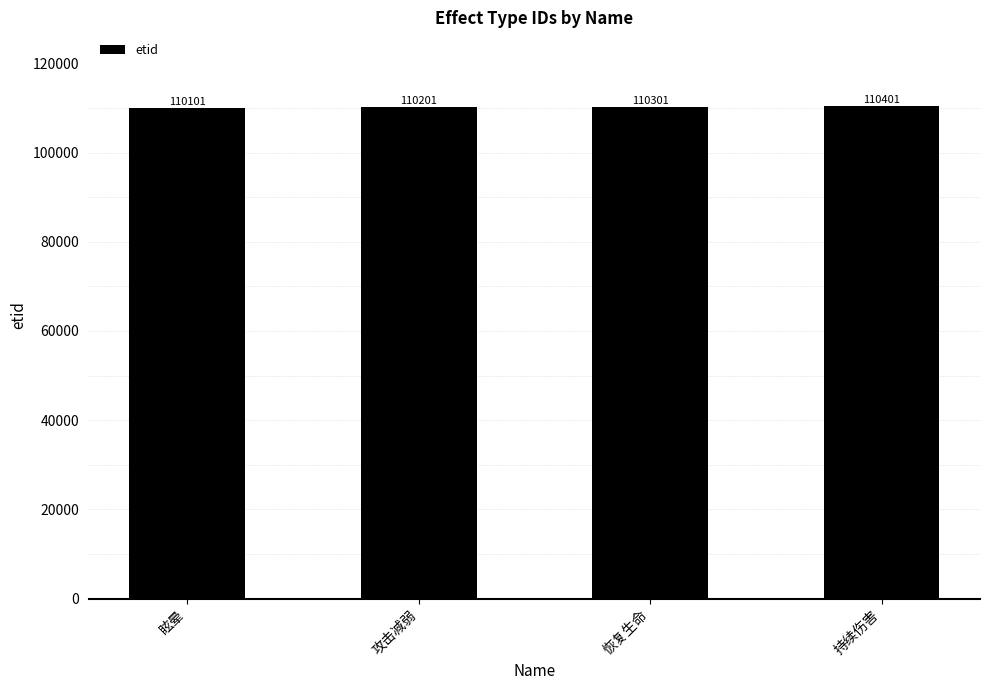

Reading left to right, transcribe all the data shown in this chart.

110101	110201	110301	110401